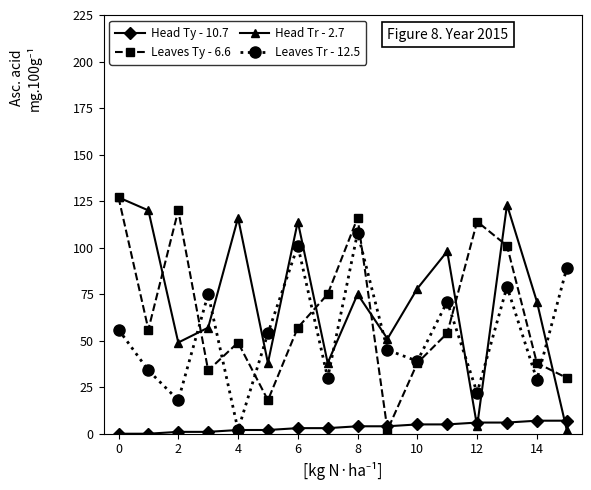

What are all the series names shown in the legend?

Head Ty - 10.7, Leaves Ty - 6.6, Head Tr - 2.7, Leaves Tr - 12.5